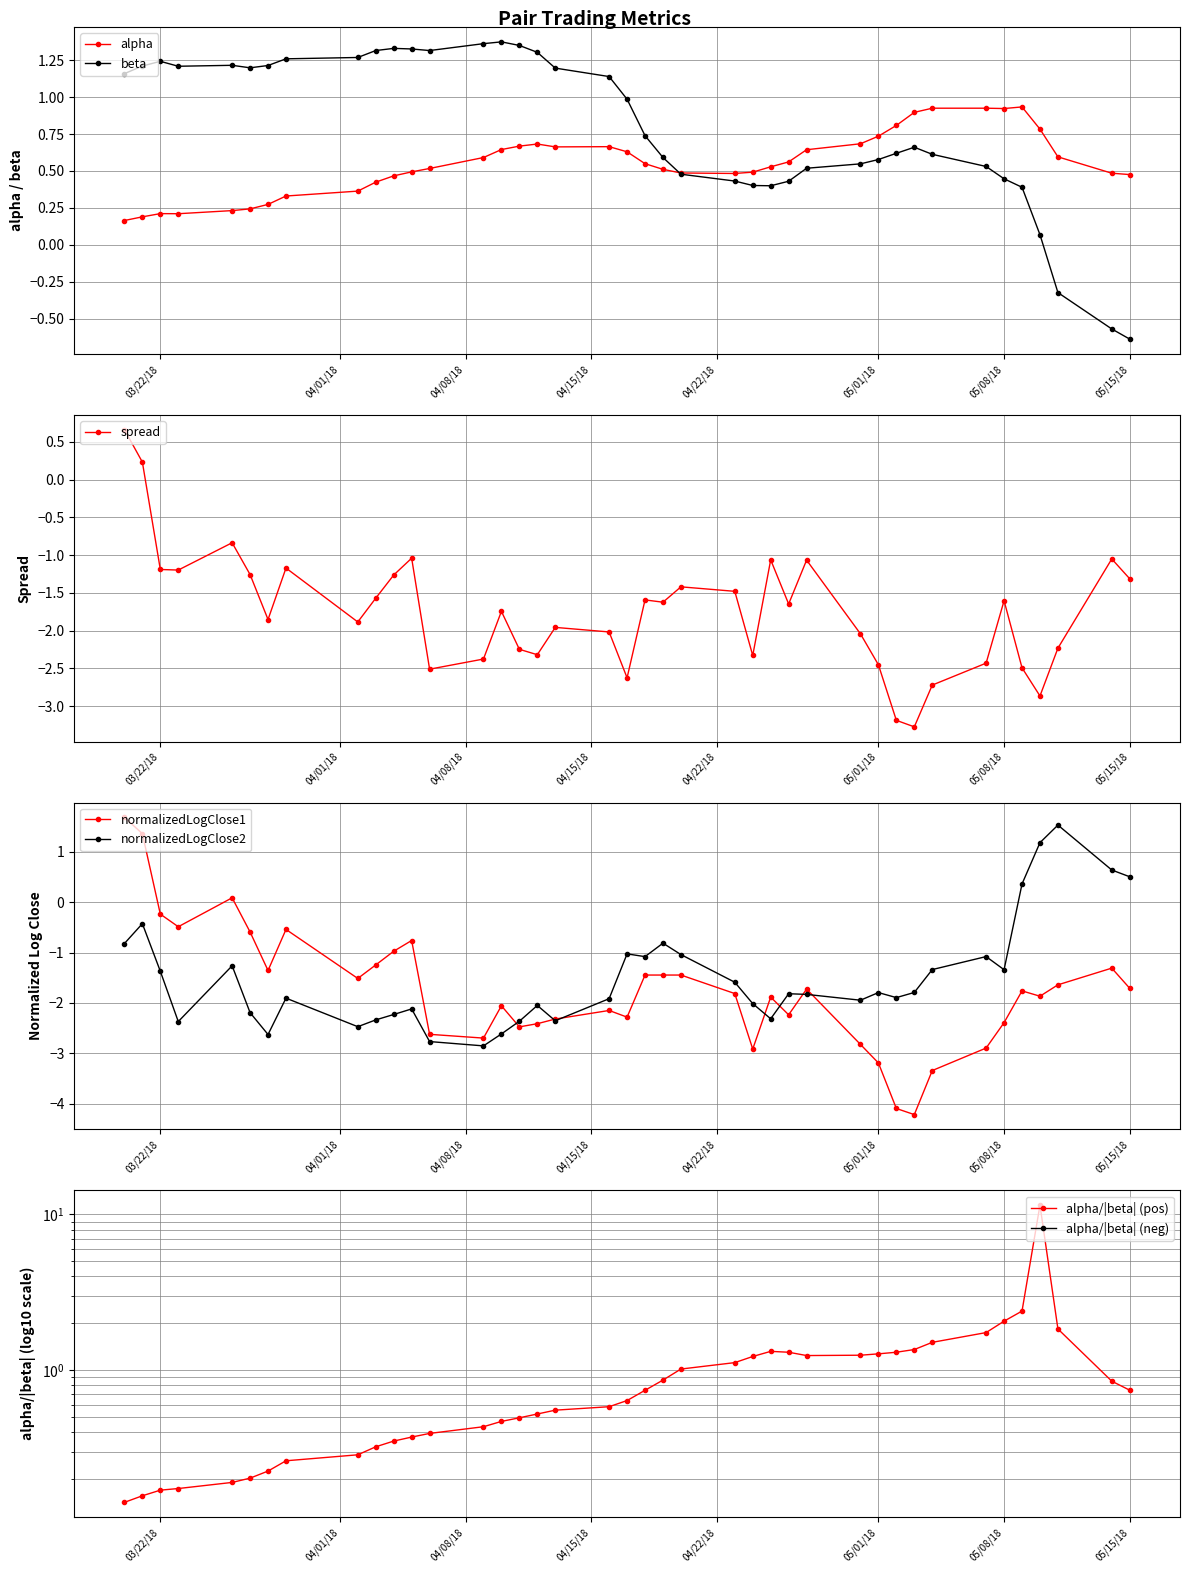

True or false: alpha has more than 2 interior local peaks.

True